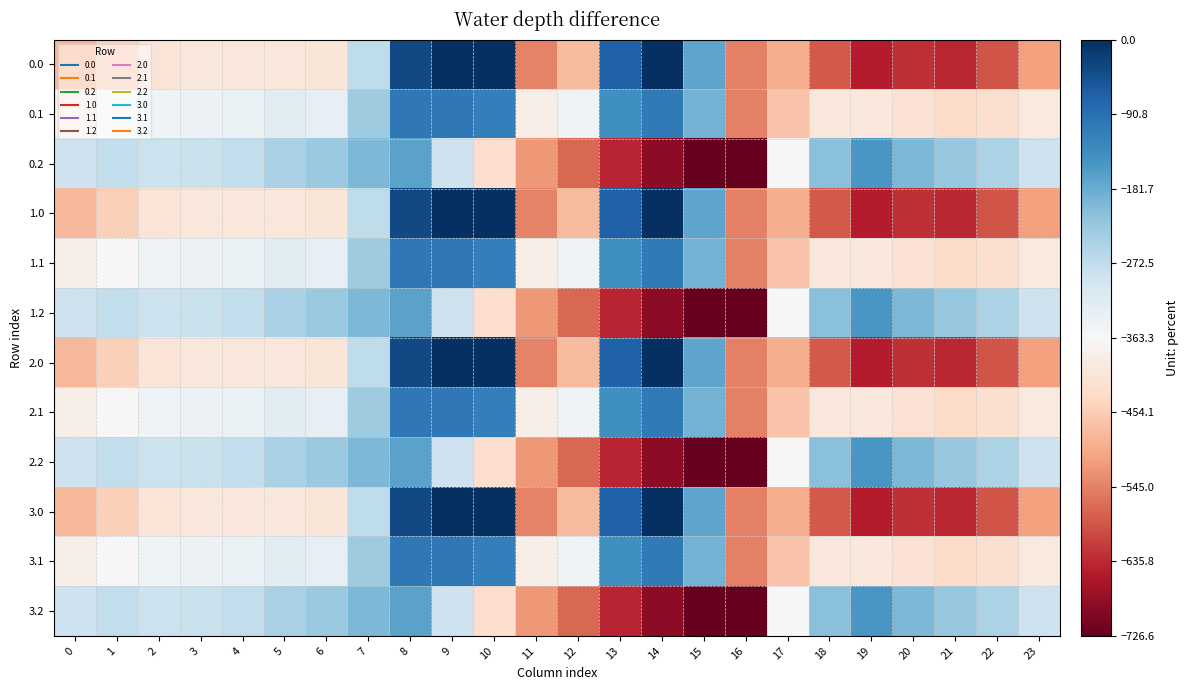

How many categories are shown in the chart?

24